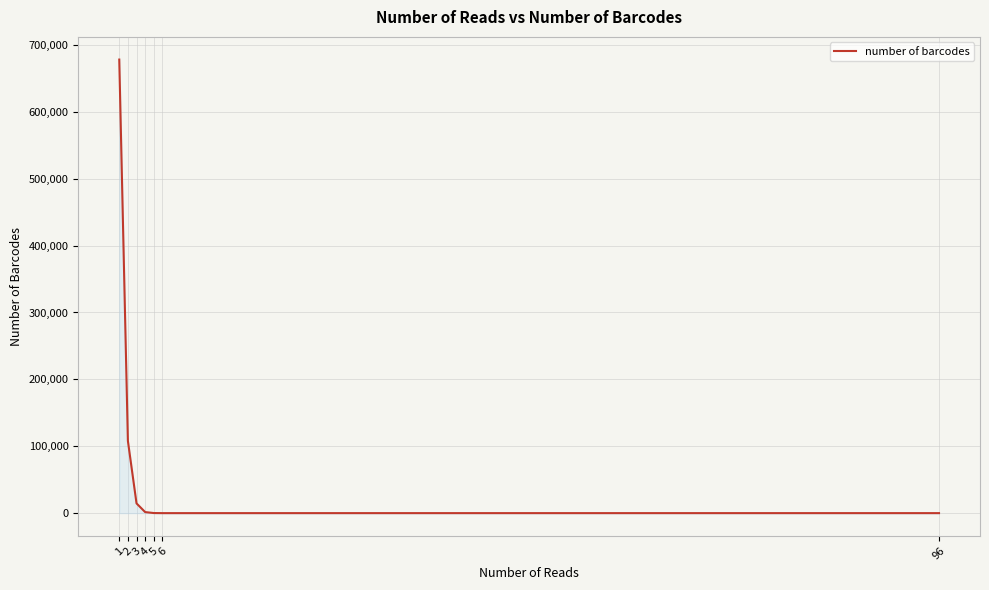

What is the ratio of the value at 5 to the value at 6?

22.8